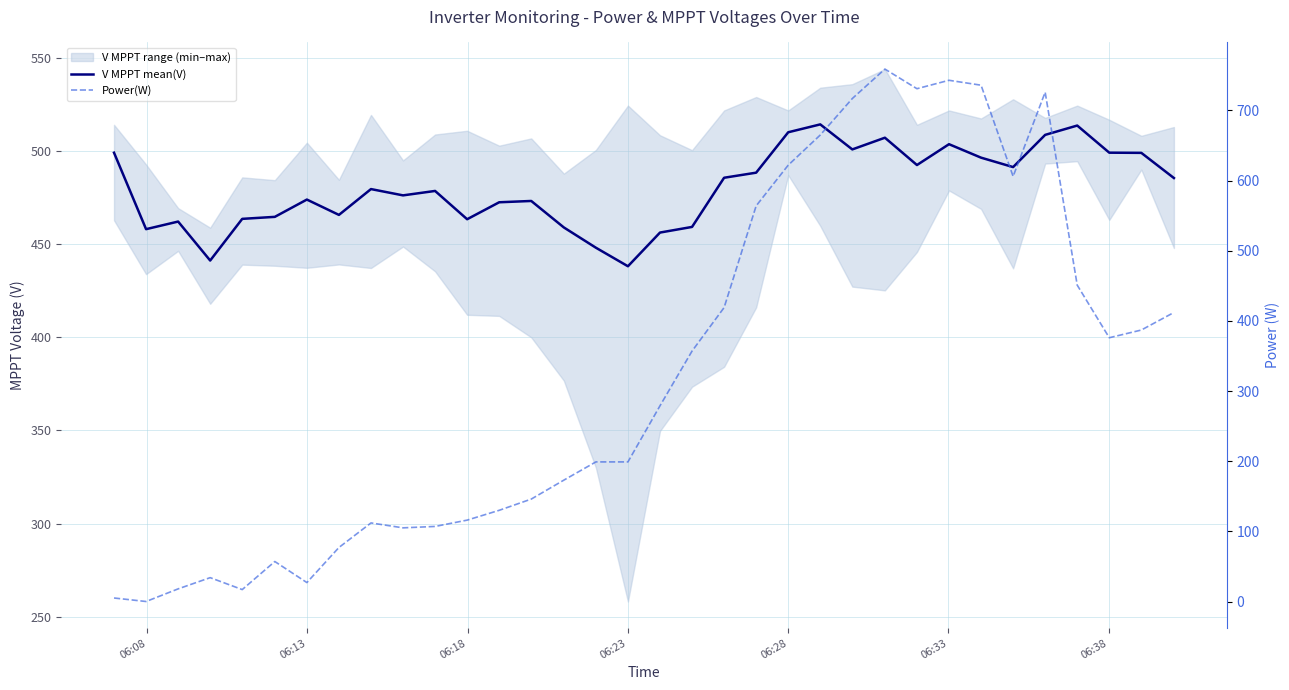

What is the average value of the Power(W) series?

325.6